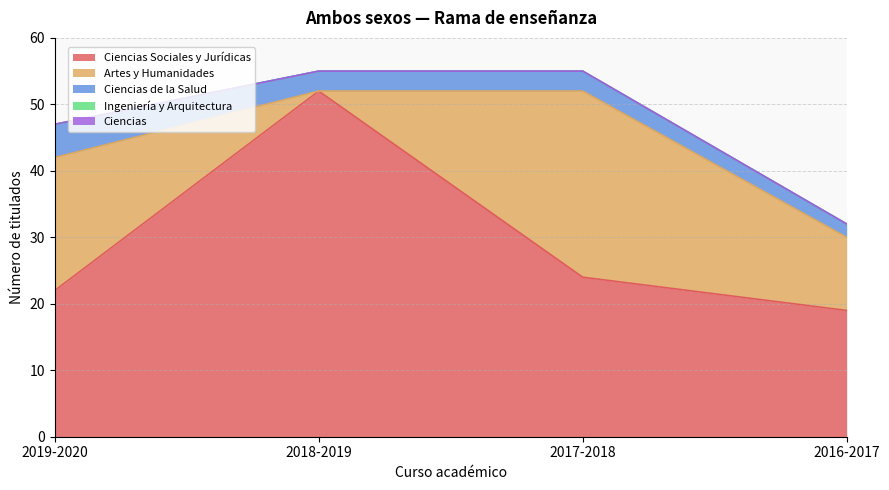

Reading left to right, transcribe all the data shown in this chart.

Ciencias Sociales y Jurídicas: 22	52	24	19
Artes y Humanidades: 20	0	28	11
Ciencias de la Salud: 5	3	3	2
Ingeniería y Arquitectura: 0	0	0	0
Ciencias: 0	0	0	0